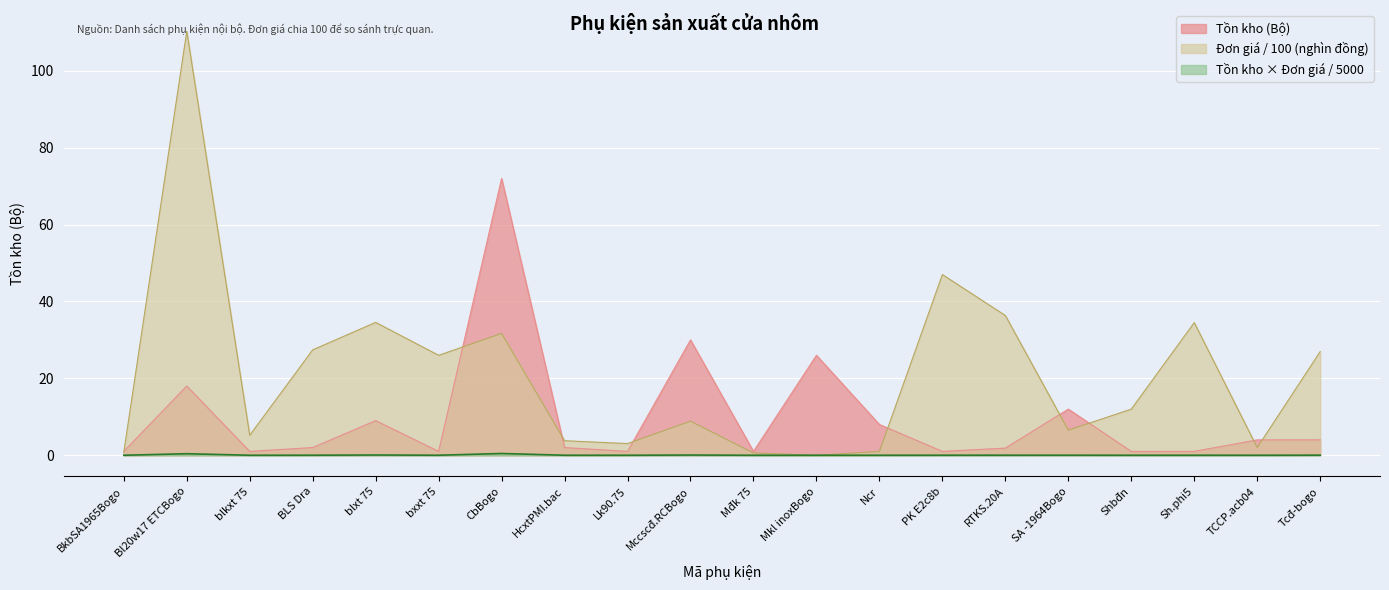

True or false: Tồn kho has more than 1 points higher than both neighbors.

True